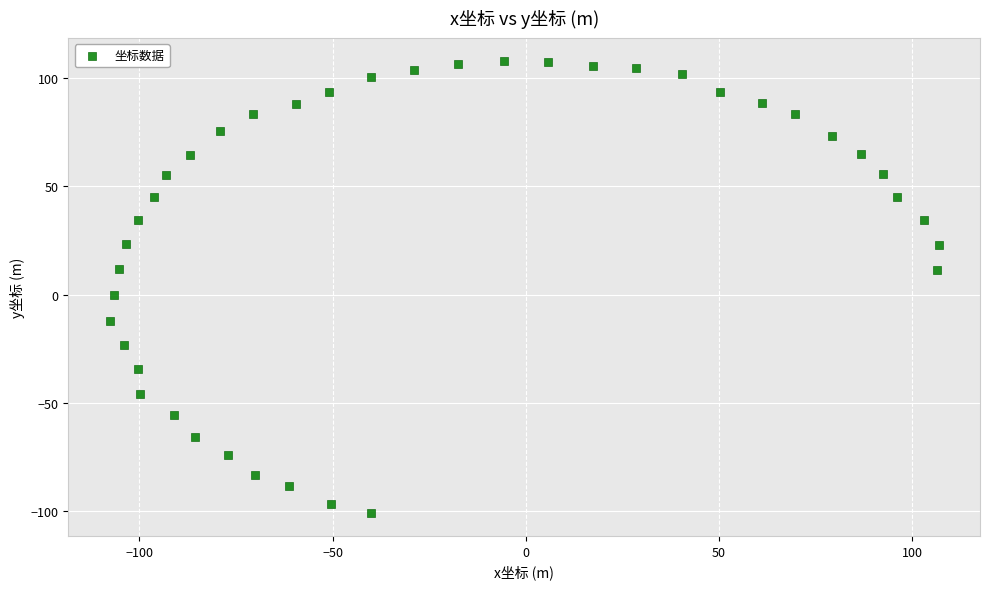

What is the range of X values (max minus min)?

214.5